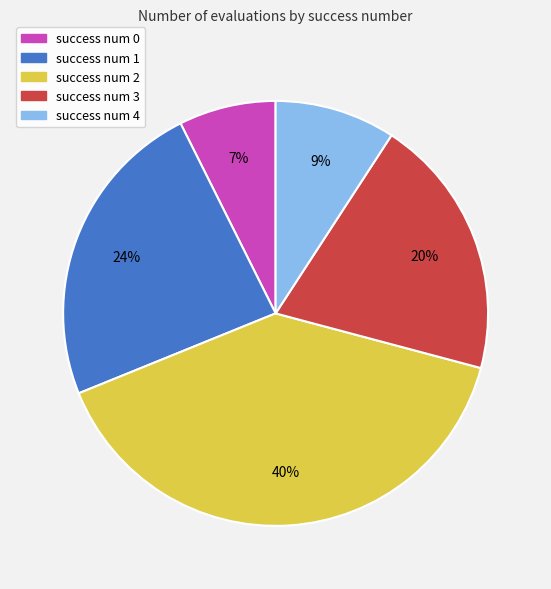

Is it true that success num 1 is 17% of the pie?

False